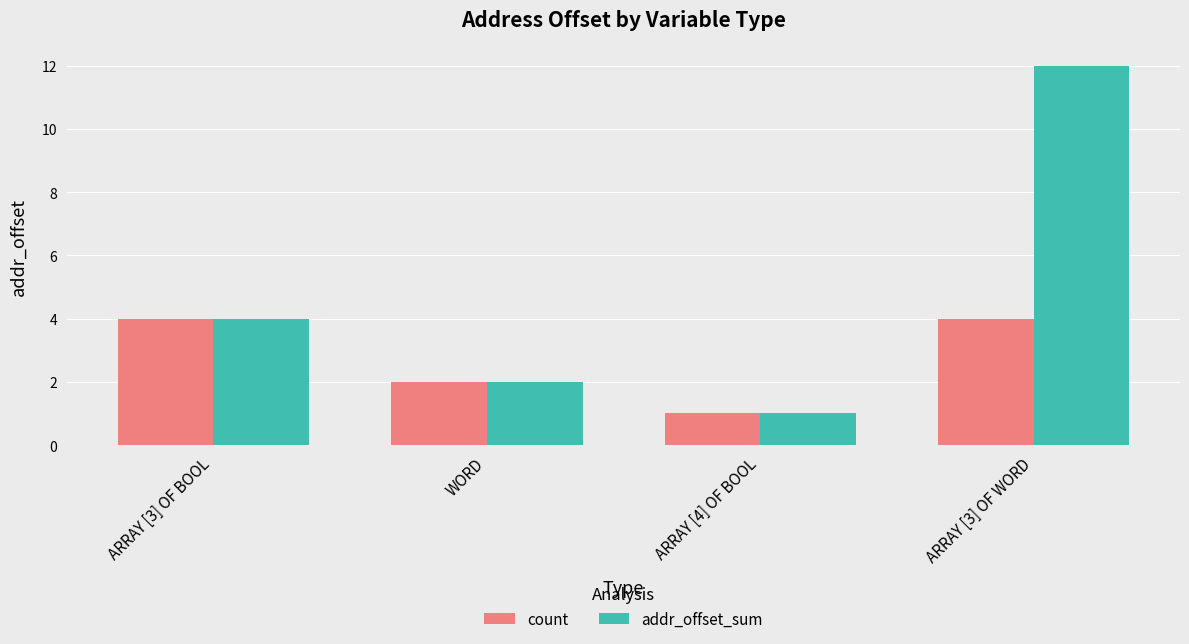

What is the label of the 1st bar from the right?

ARRAY [3] OF WORD